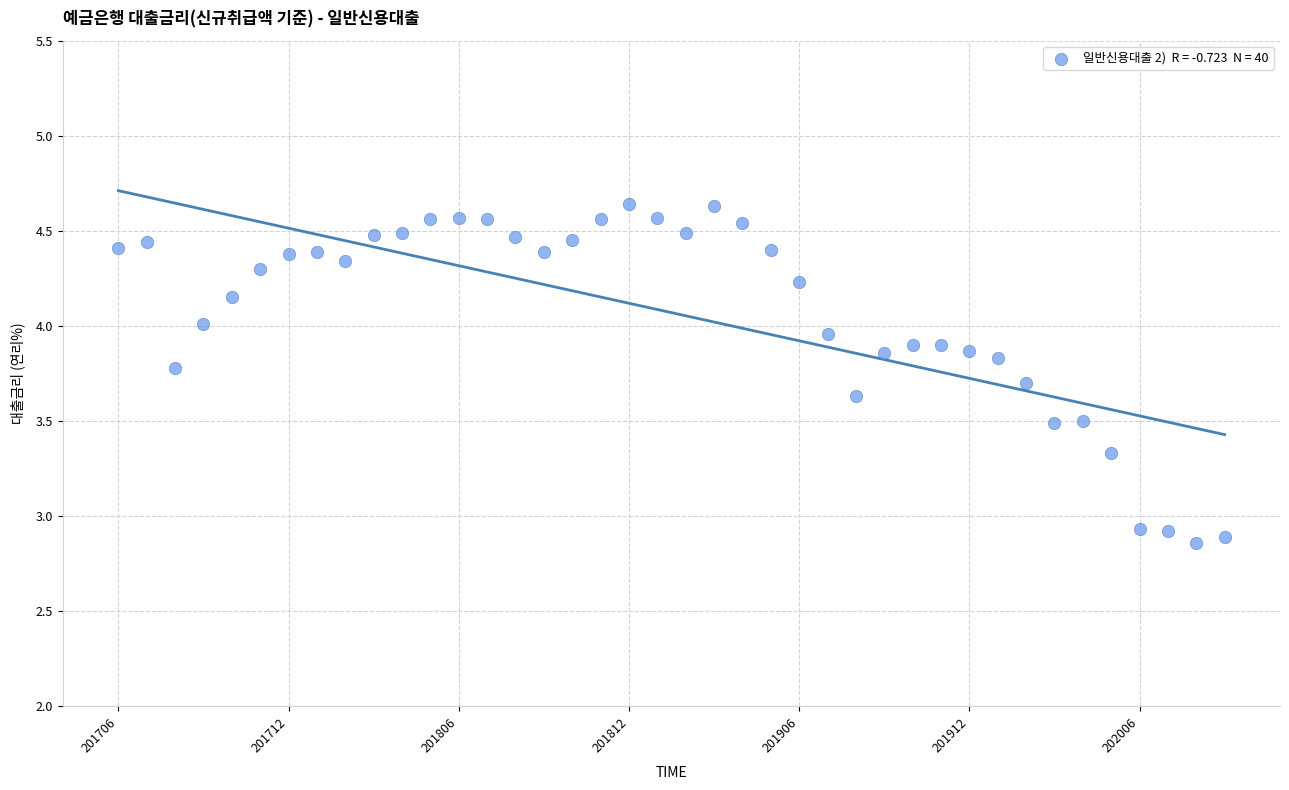

What is the range of Y values (max minus min)?

1.8